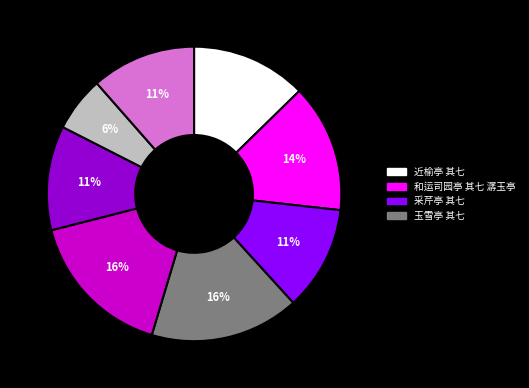

To the nearest percent, what is the difference between the largest and smallest slice percentages?

10%